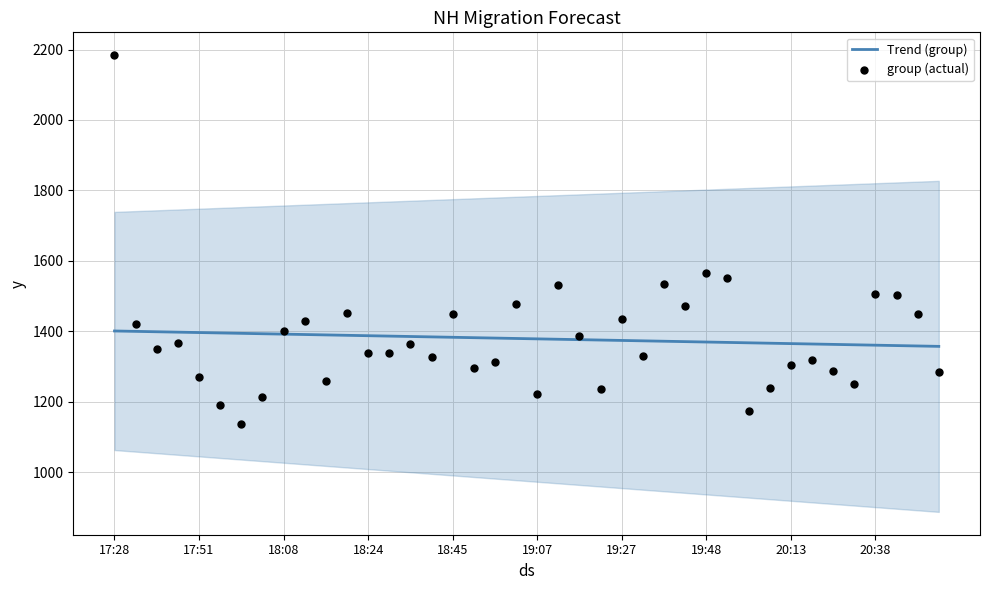

At how many categories does at least one series exceed 2034?

1